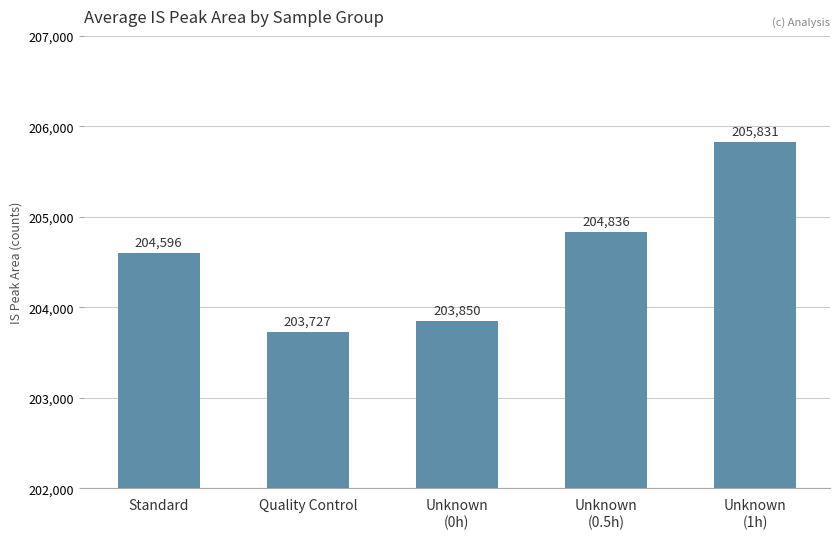

Reading left to right, transcribe all the data shown in this chart.

204596	203727	203850	204836	205831